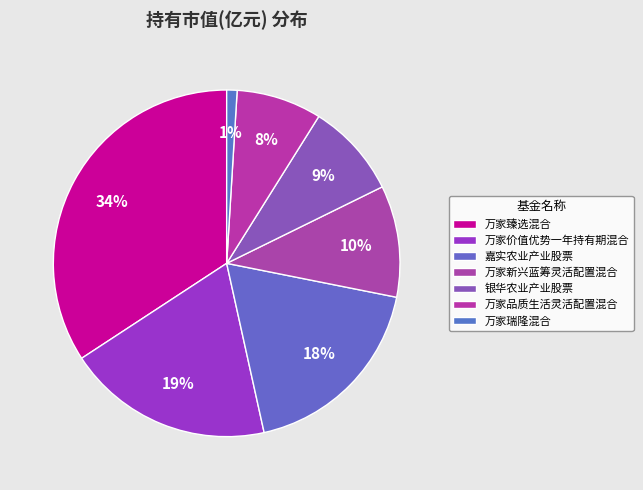

Combined, what portion of the pie is 万家瑞隆混合 and 万家臻选混合?

35.2%